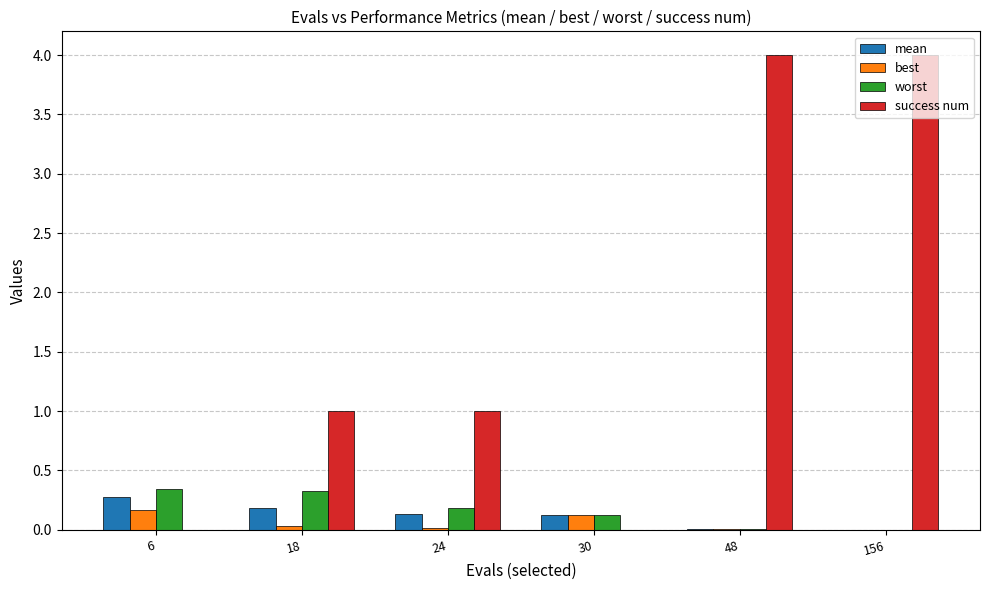

Is the value of mean at 18 greater than the value of success num at 6?

Yes